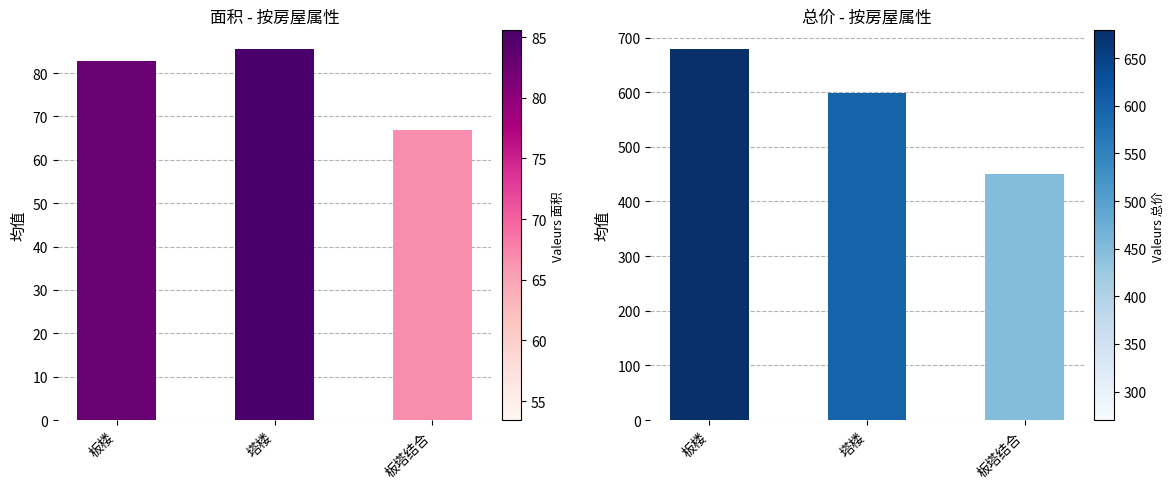

Reading left to right, what are all the values shown in this chart?

面积: 板楼=82.9	塔楼=85.6	板塔结合=66.8
总价: 板楼=679.2	塔楼=599.2	板塔结合=450.0